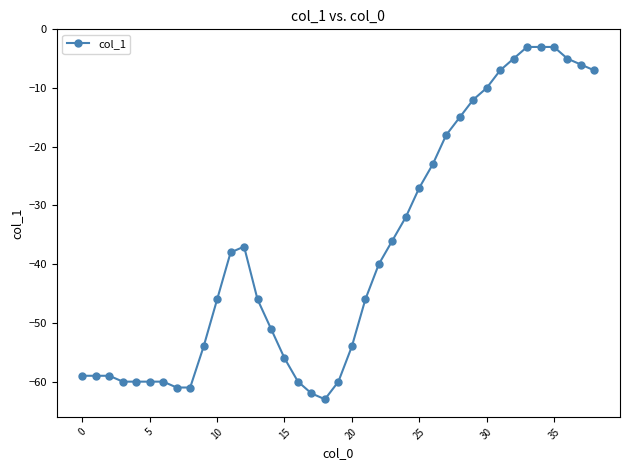

How many data points are above -46?

19